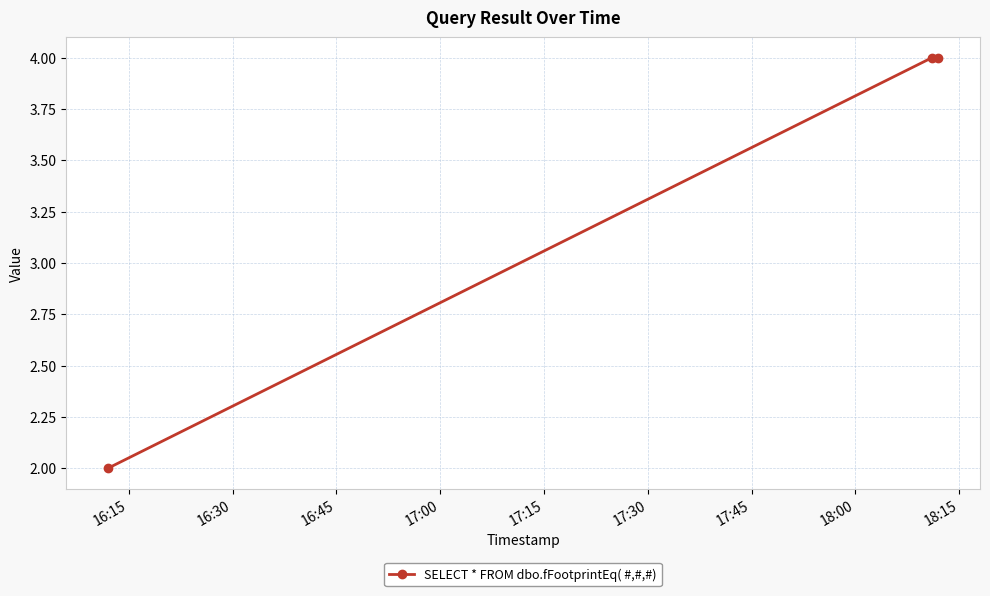

What is the average value?

3